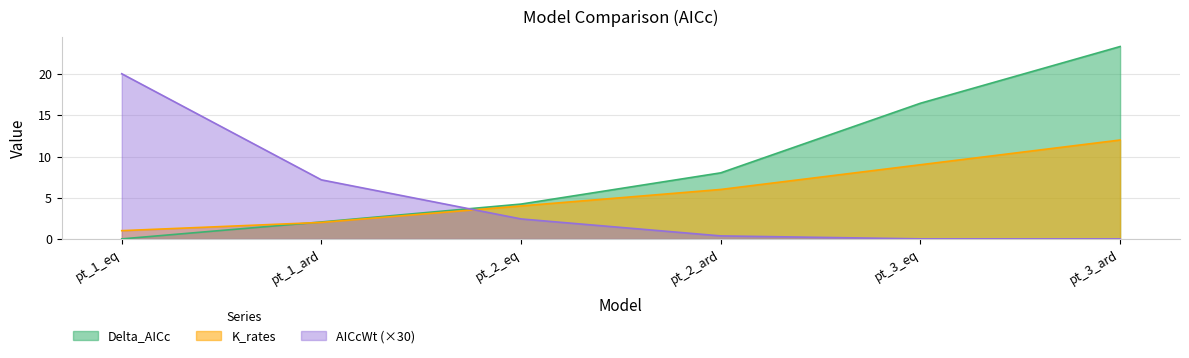

Which series has the largest range (max minus min)?

Delta_AICc